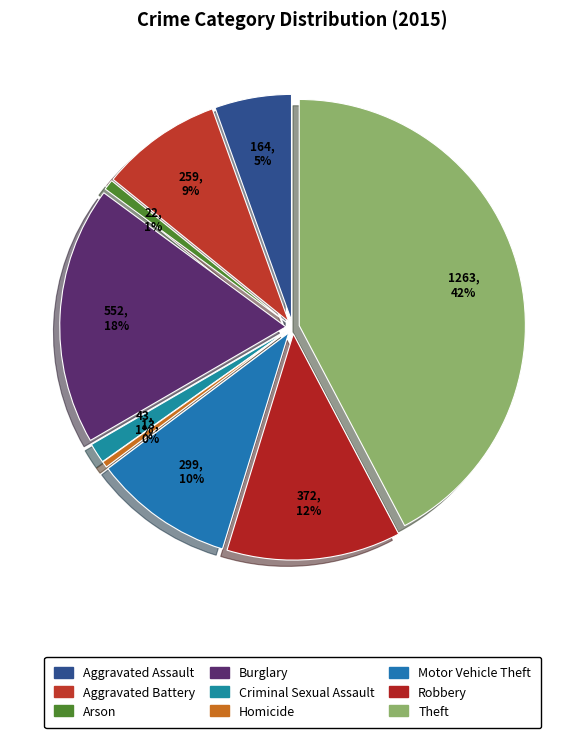

To the nearest percent, what is the combined percentage of Robbery and Theft?

55%